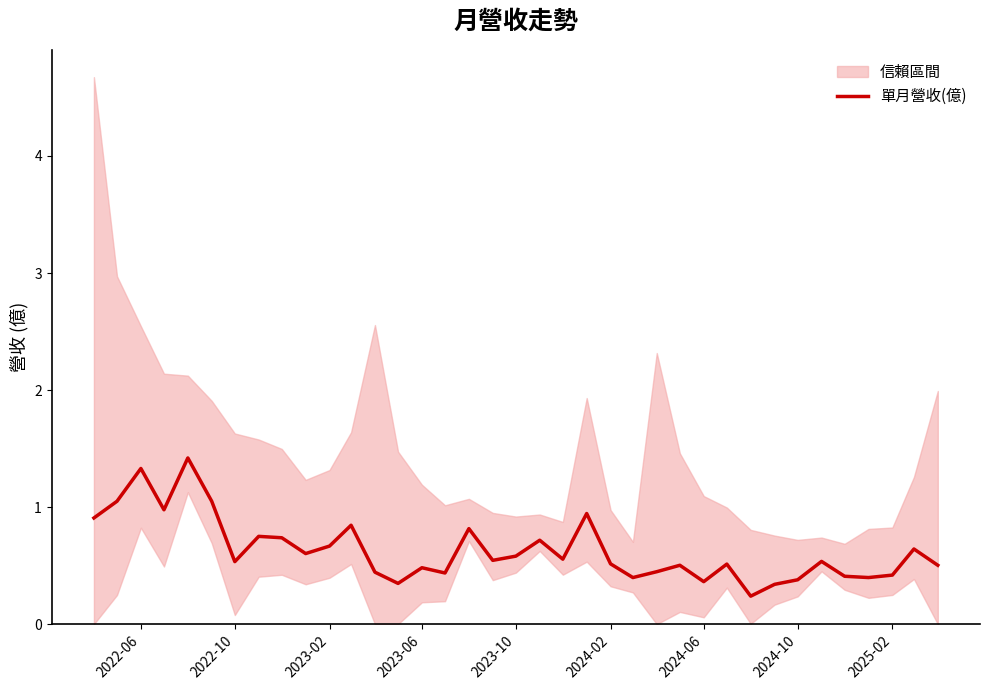

What is the sum of all values?

23.3